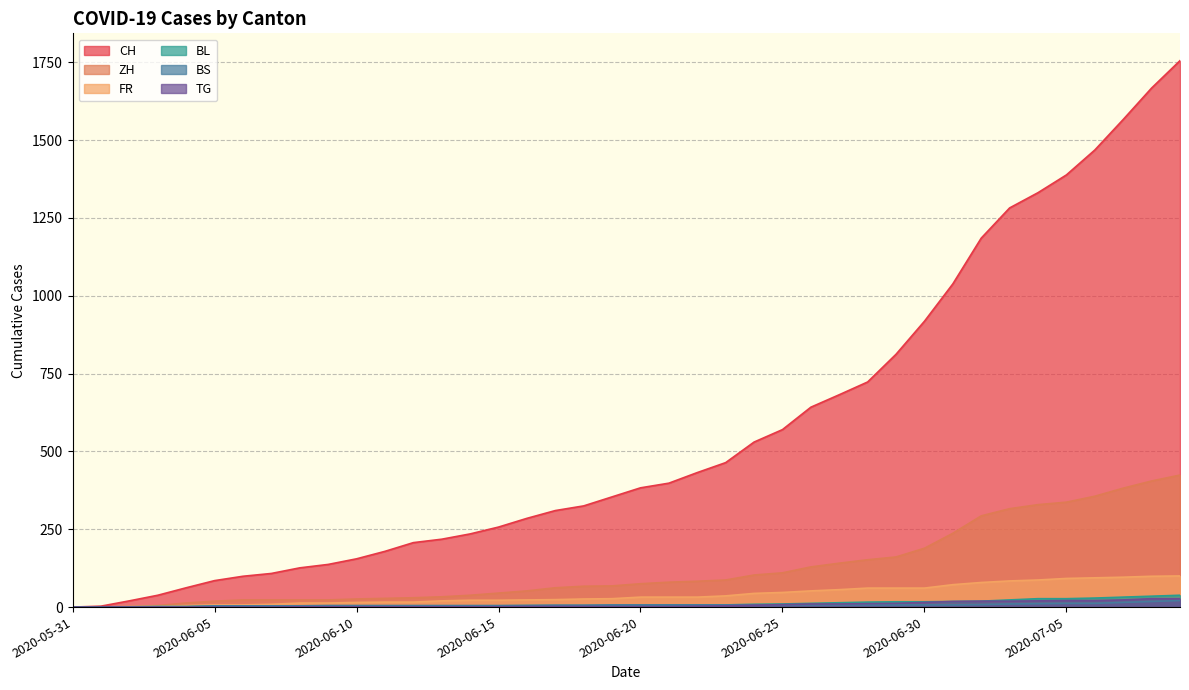

Which series has the widest spread of values?

CH